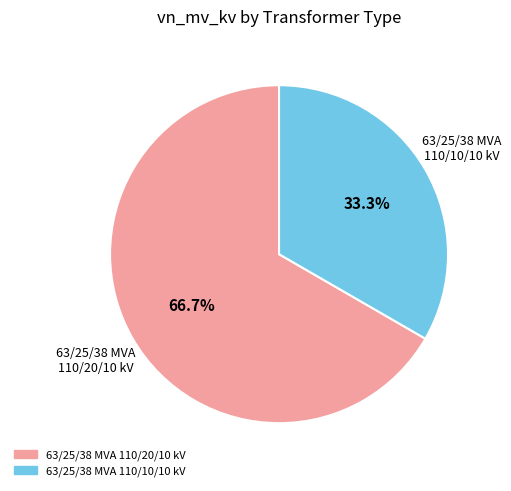

Which category has the smallest portion of the pie?

63/25/38 MVA 110/10/10 kV